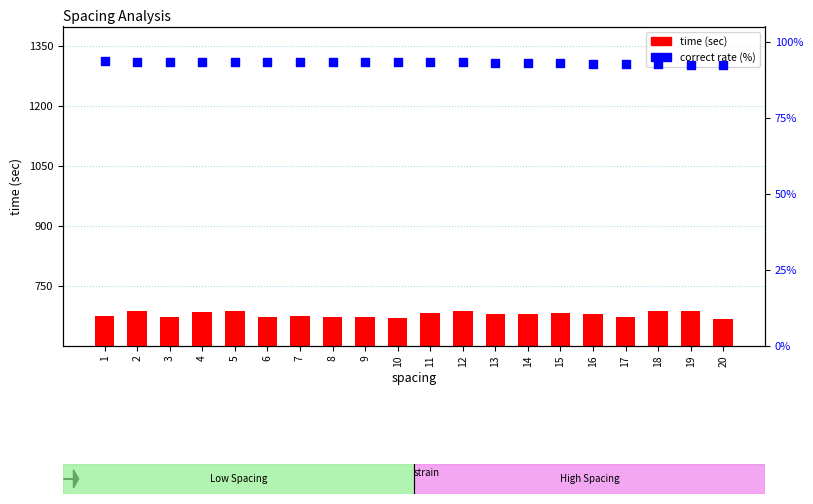

Which series reaches the maximum Y coordinate?

time (sec)